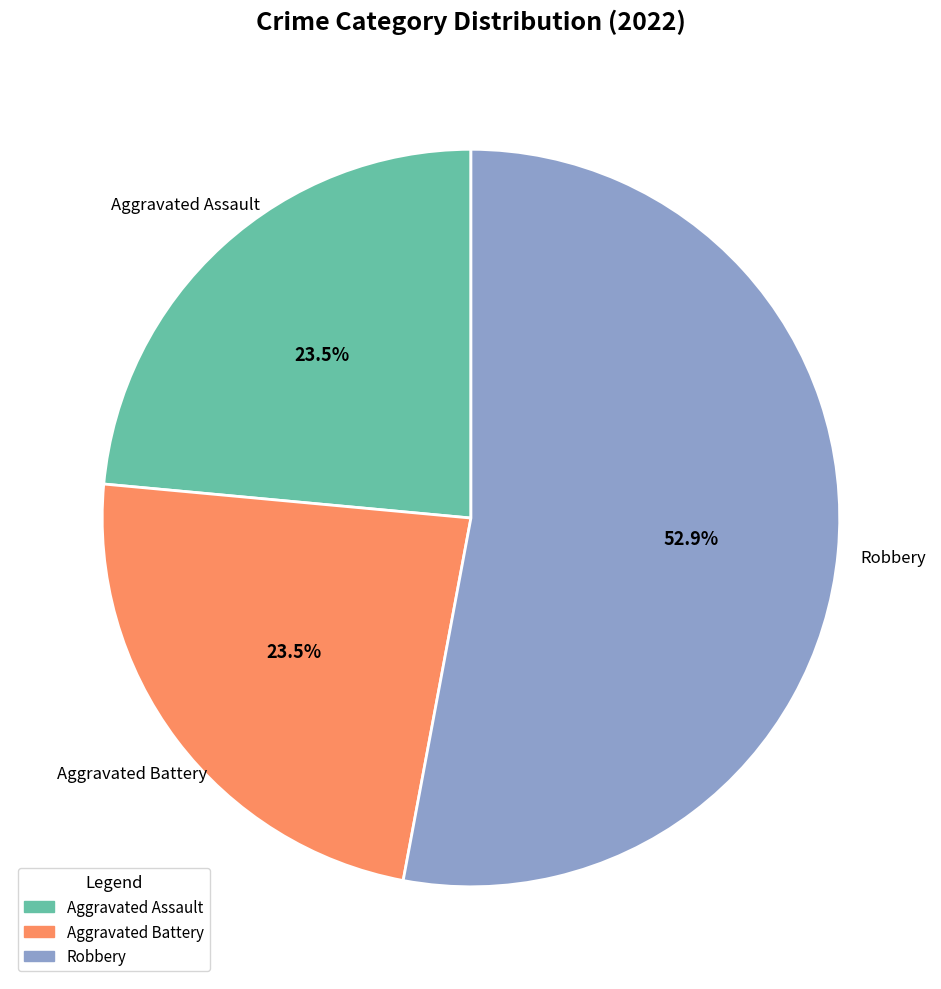

Combined, do Aggravated Assault and Aggravated Battery account for over 50%?

No